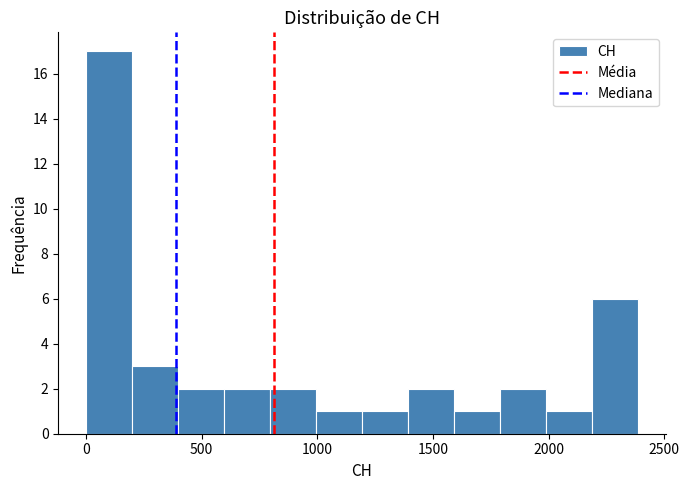

Read against the x-axis, roughly where is the centre of the tallest bar?

100